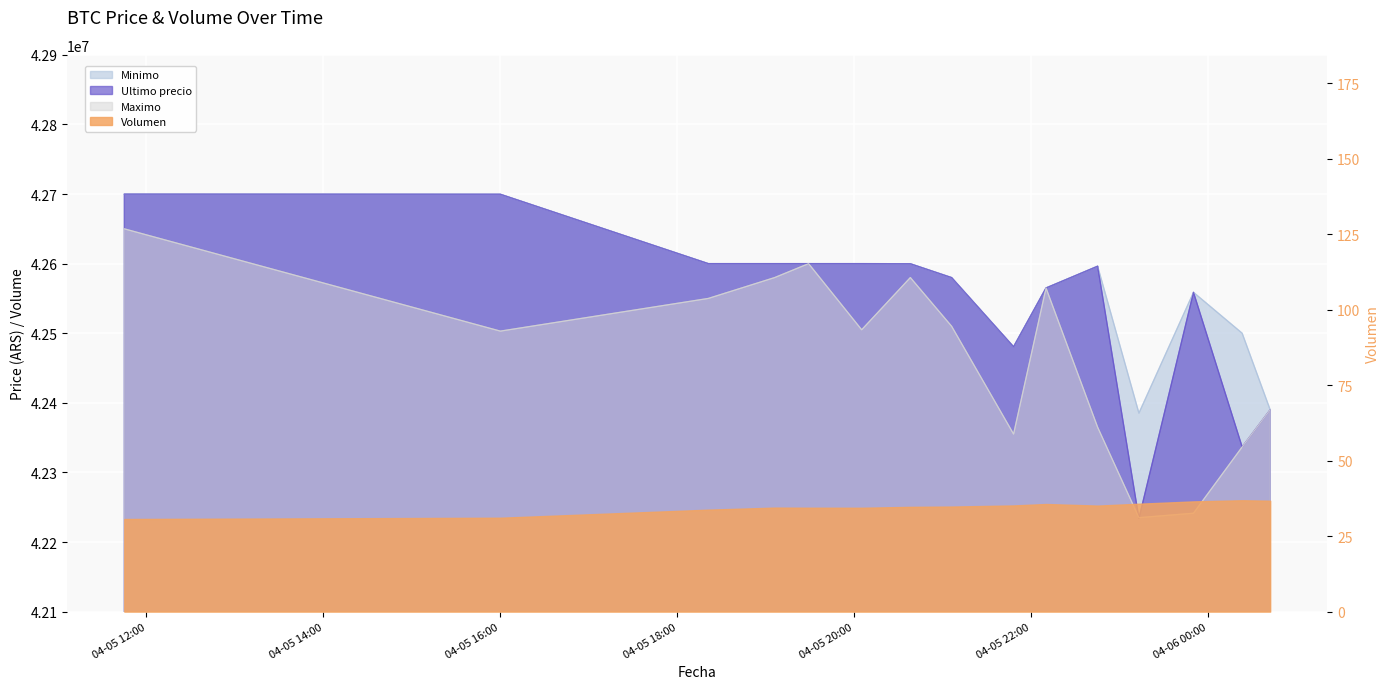

At which label does Maximo first exceed 42505000?

2021-04-05 11:45